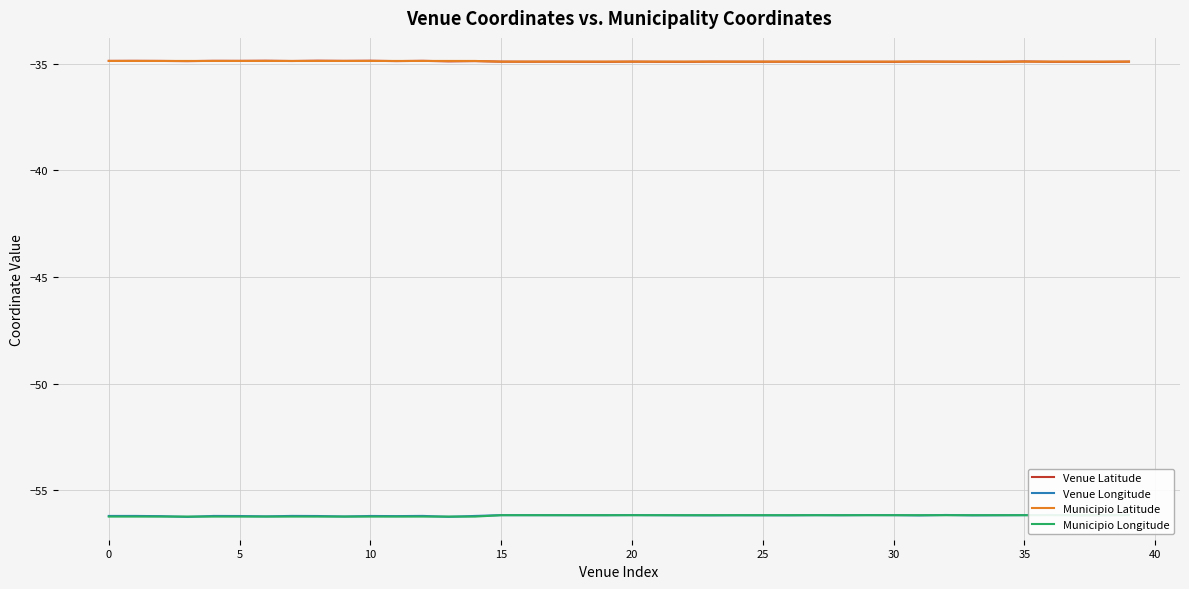

True or false: Municipio Latitude has a value of -53.7 at 31.

False